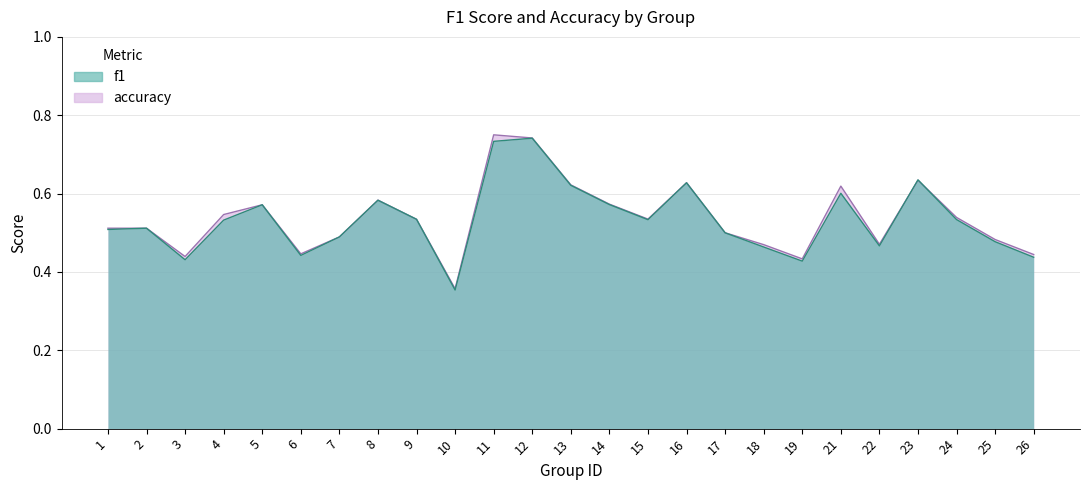

Is the value of f1 at 5 greater than the value of accuracy at 9?

Yes